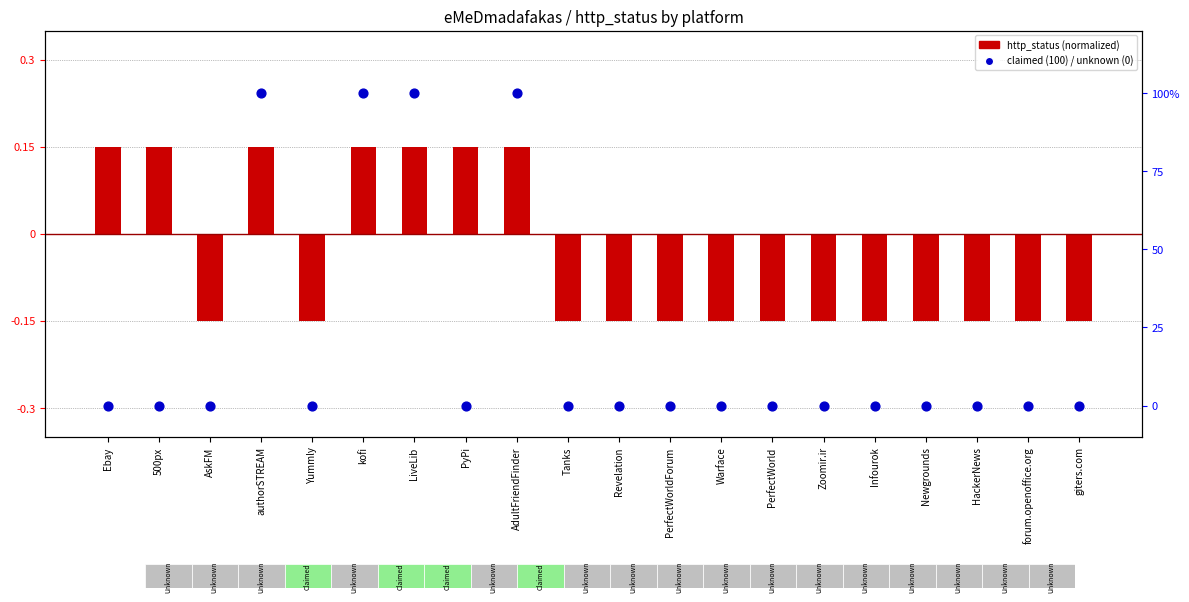

What is the total value across all series at Zoomir.ir?

-0.1